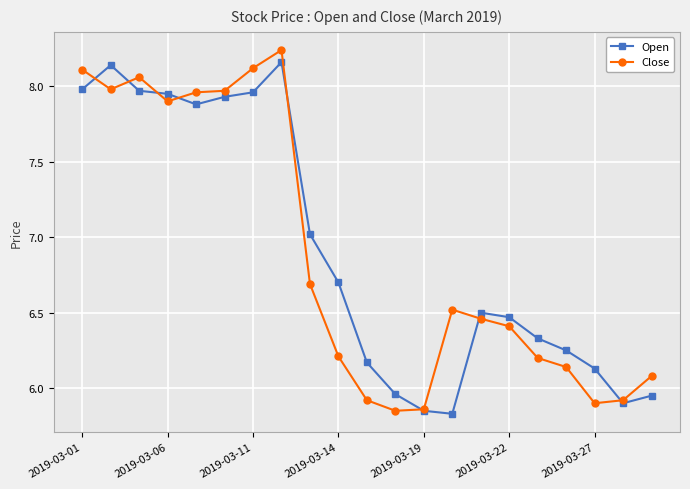

True or false: Close has more than 1 points higher than both neighbors.

True